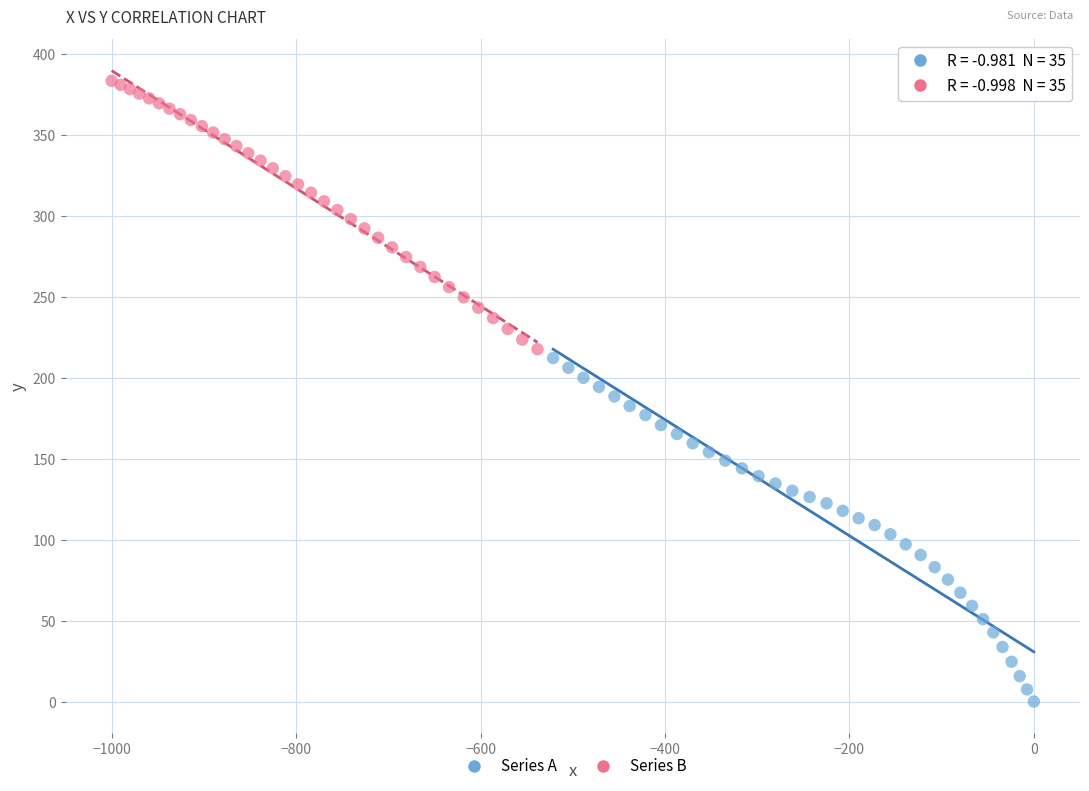

Which series has the largest Y range (max minus min)?

Series A